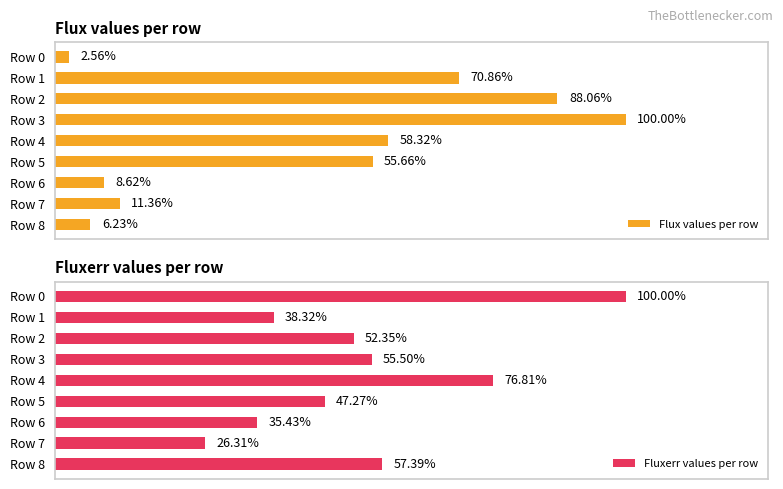

How many bars are there in total?

18